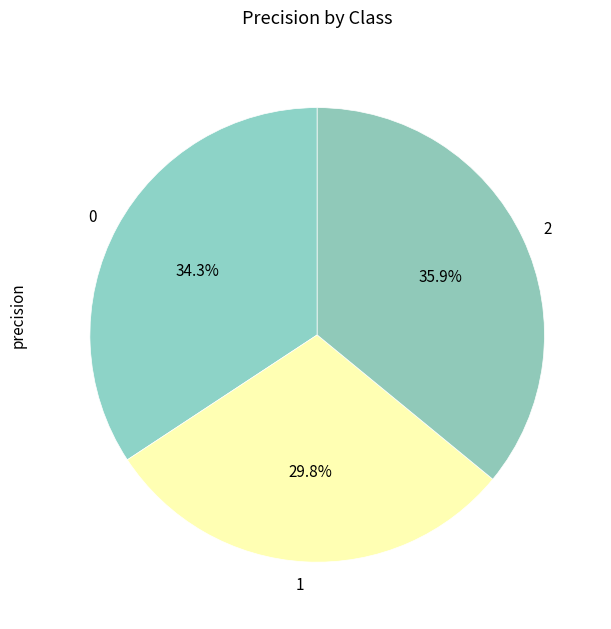

To the nearest percent, what is the difference between the largest and smallest slice percentages?

6%